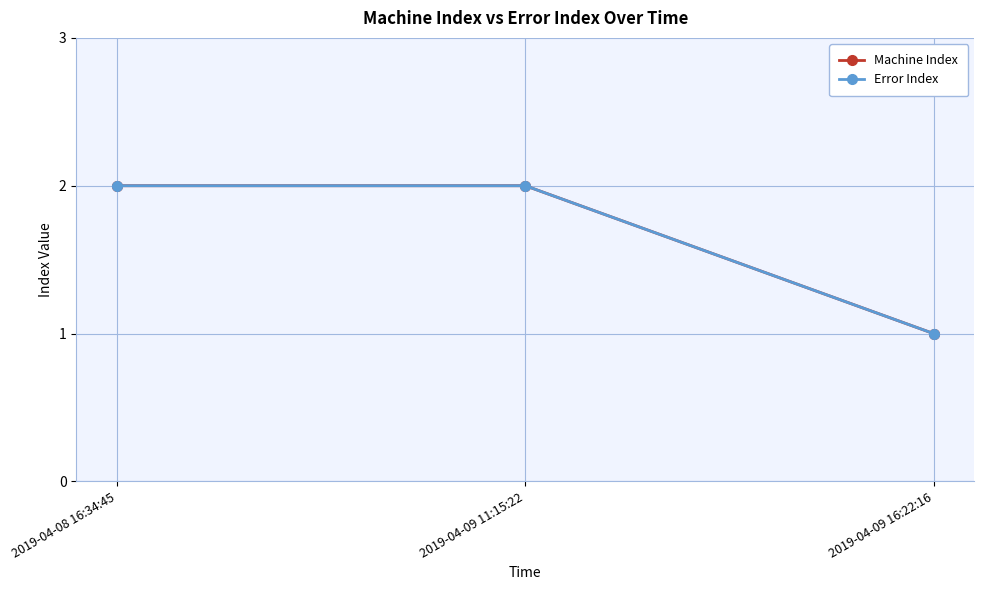

Which has a higher value, 2019-04-09 16:22:16 or 2019-04-09 11:15:22?

2019-04-09 11:15:22